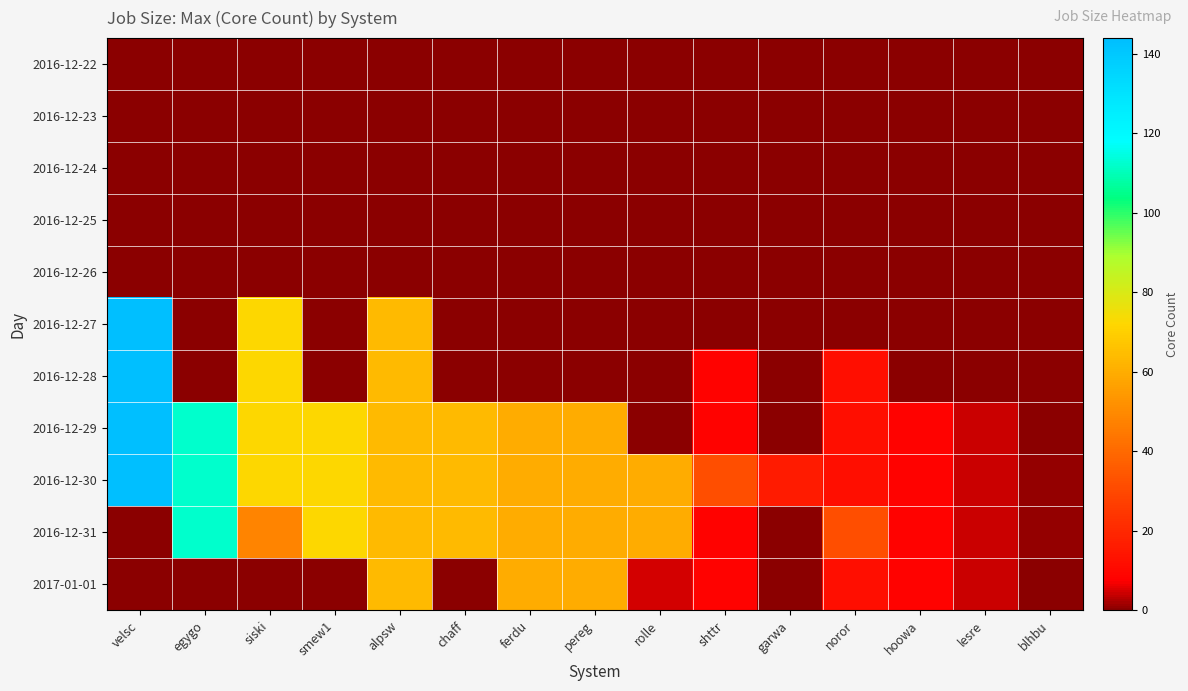

Between garwa and lesre, which series saw the biggest shift?

2016-12-30